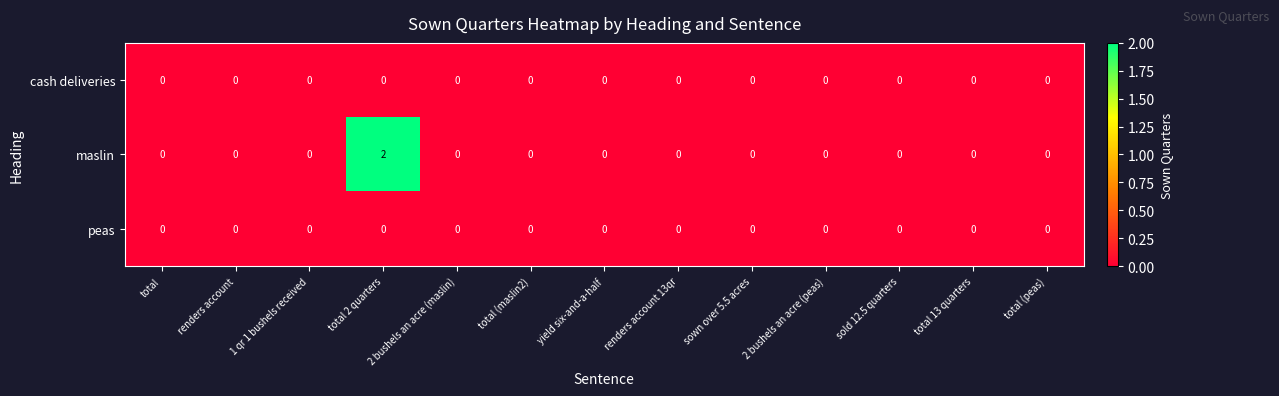

At how many categories does at least one series exceed 1?

1